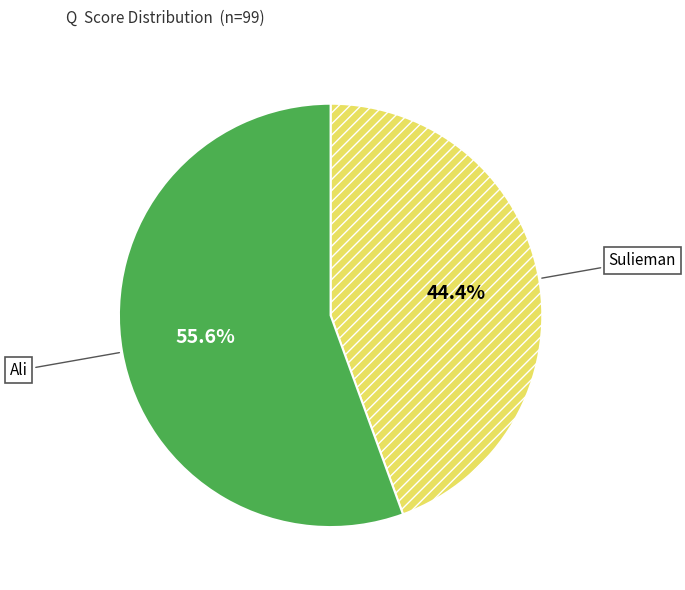

Count the number of slices in the pie.

2